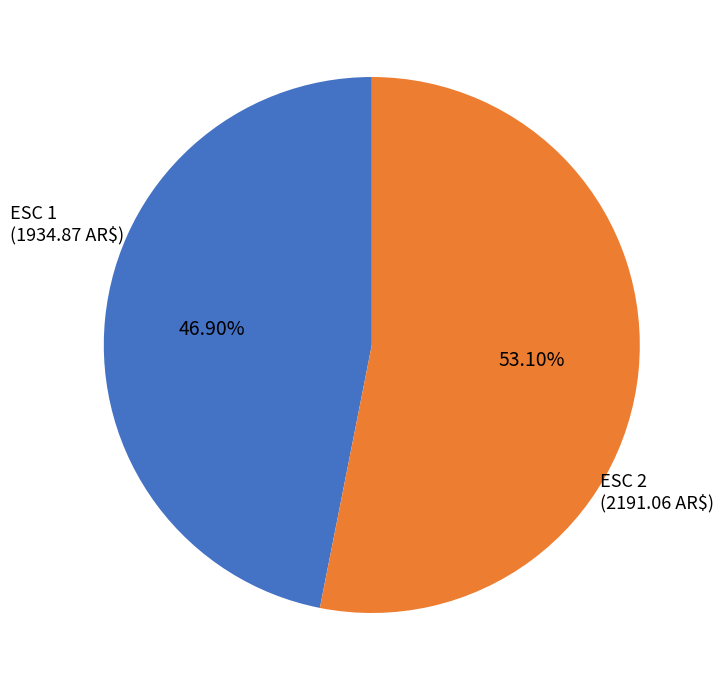

Does any single category account for the majority?

Yes